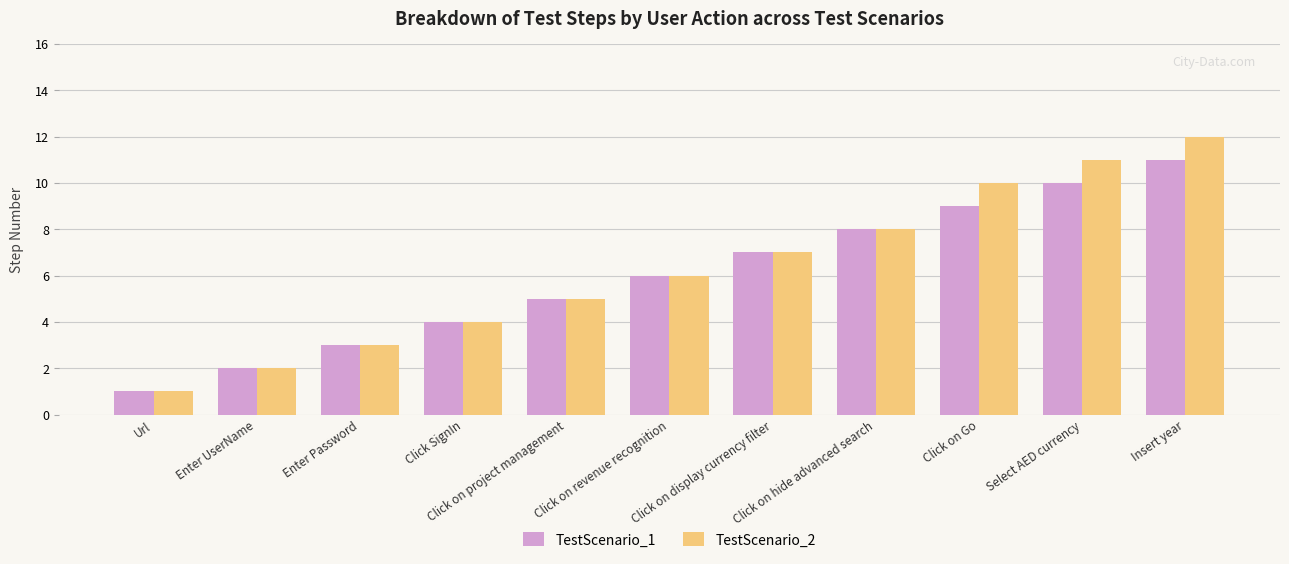

What is the label of the 3rd bar from the right?

Click on Go